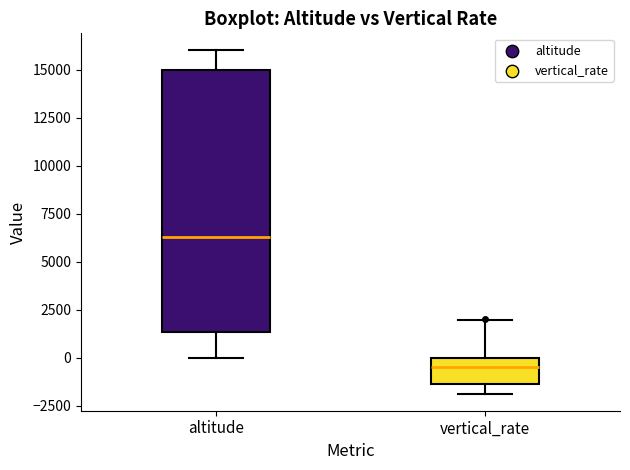

Reading left to right, read every box against the y-axis: the position of its median line, the range the box covers, and the ends of its whiskers. The values are not printed on the chart, so give them approximately, as read against the axis.

altitude: median 6500, box 1500 to 15000, whiskers 0 to 16000
vertical_rate: median -500, box -1500 to 0, whiskers -2000 to 2000